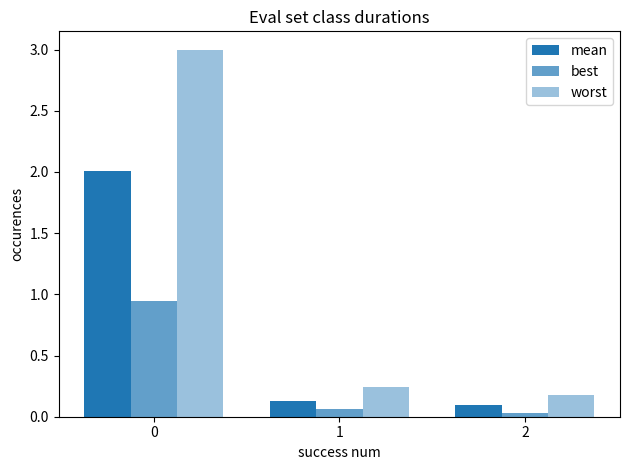

Rank the series at 2 from lowest to highest value.

best, mean, worst